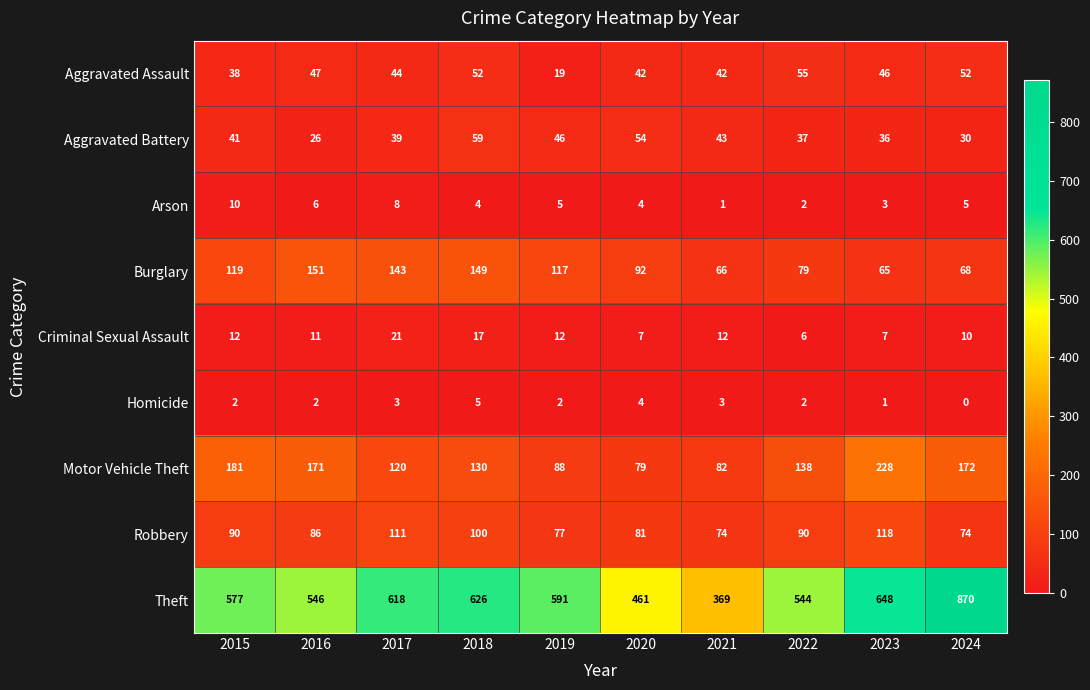

At which label does Motor Vehicle Theft first exceed 138?

2015